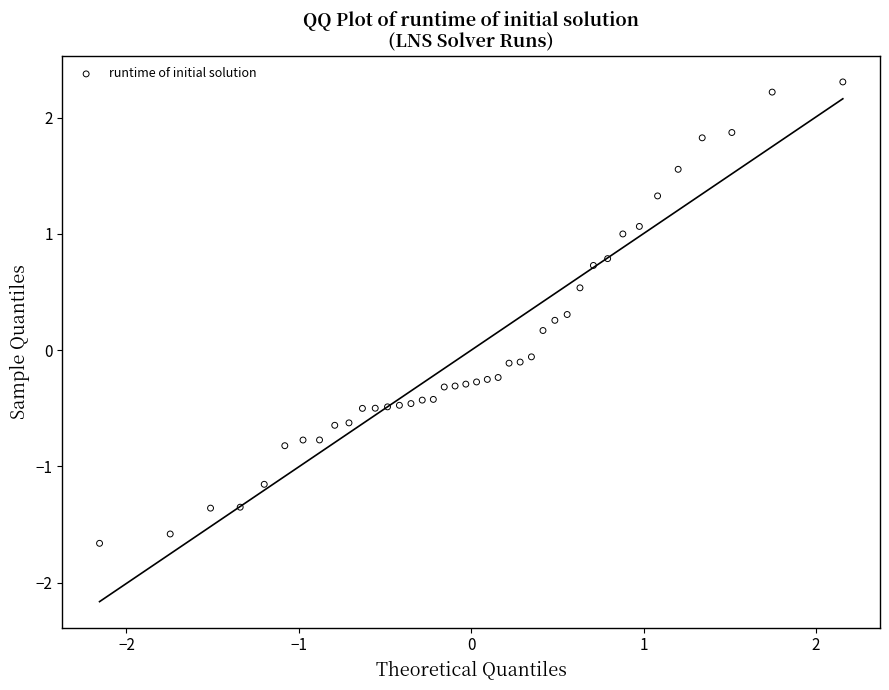

What is the range of X values (max minus min)?

4.3